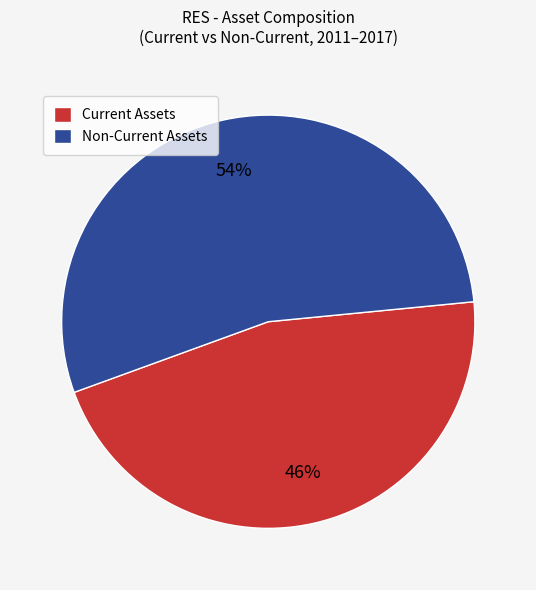

Which has a higher value, Current Assets or Non-Current Assets?

Non-Current Assets